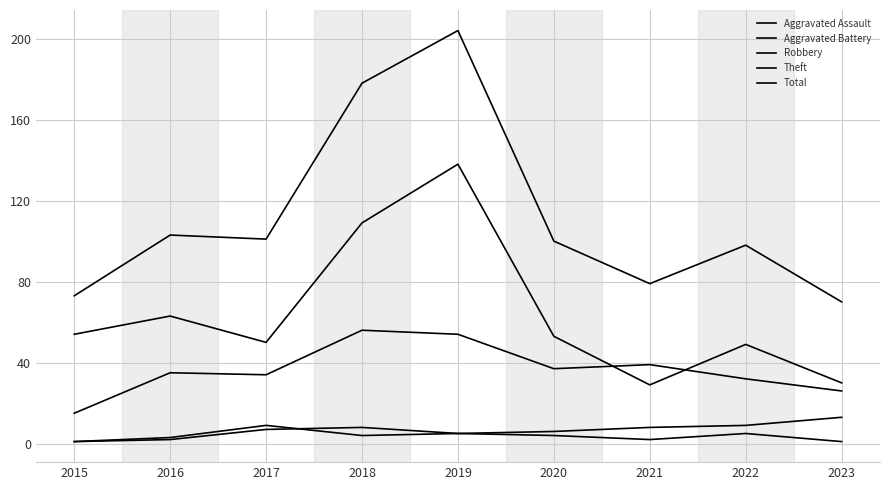

Which series has the largest total across all categories?

Total